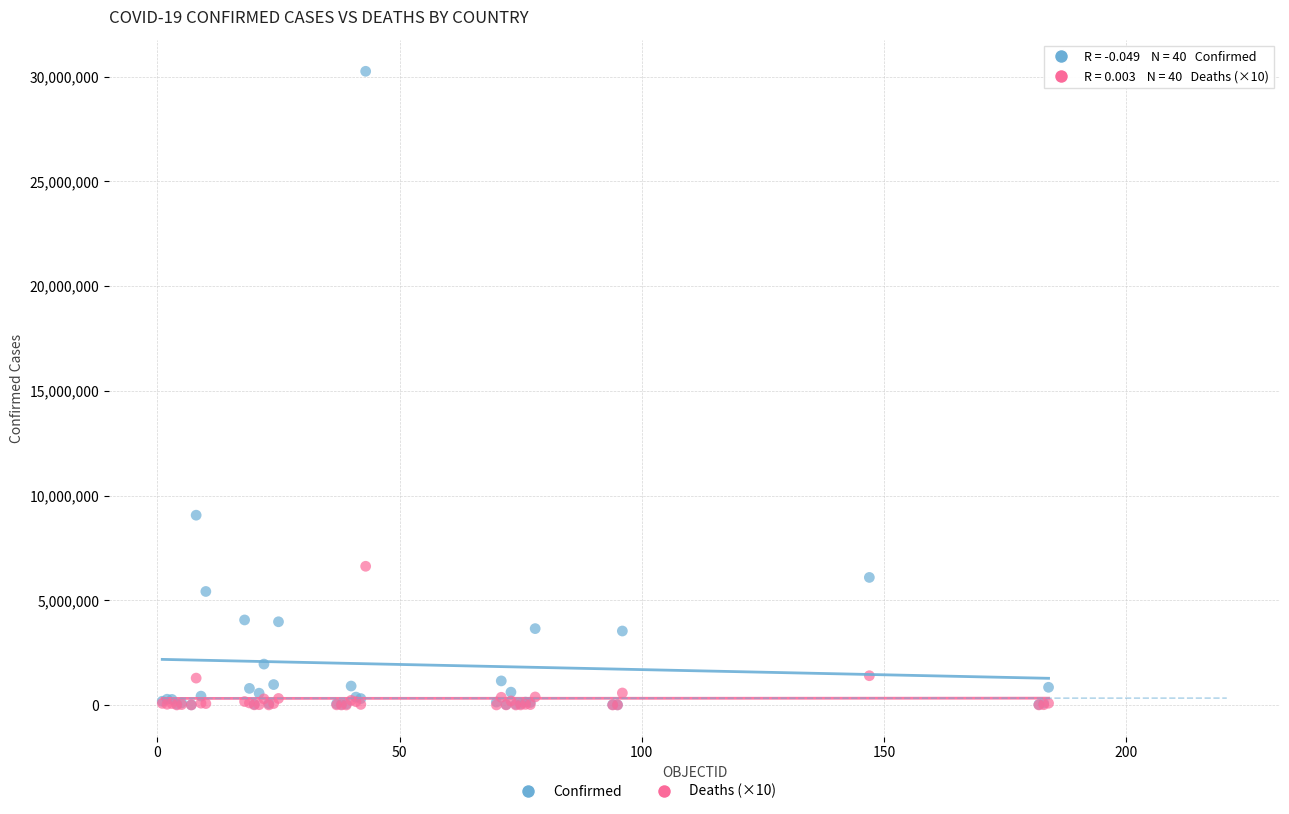

Across all series, what Y value is closest to 15126399?

9060923